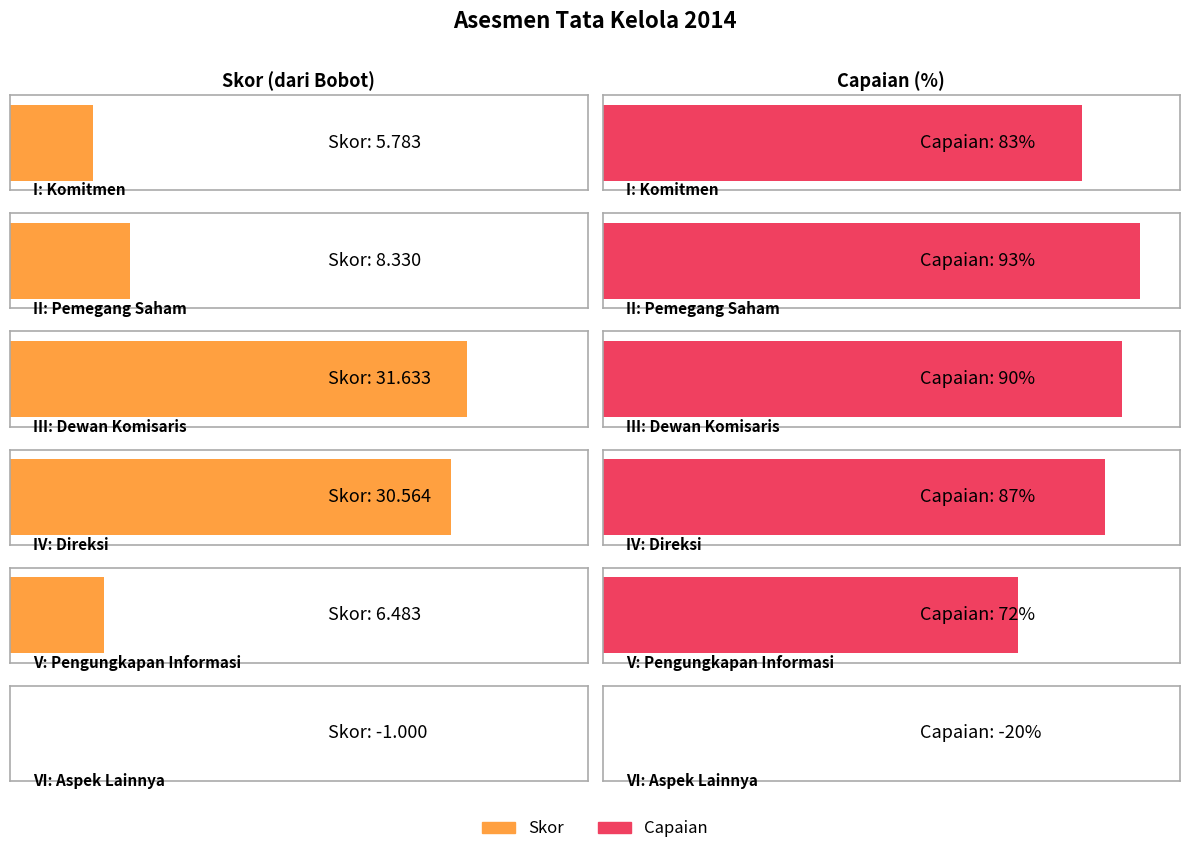

Reading right to left, what are all the values shown in this chart?

Skor: -1.0	6.5	30.6	31.6	8.3	5.8
Capaian: -20.0	72.0	87.0	90.0	93.0	83.0